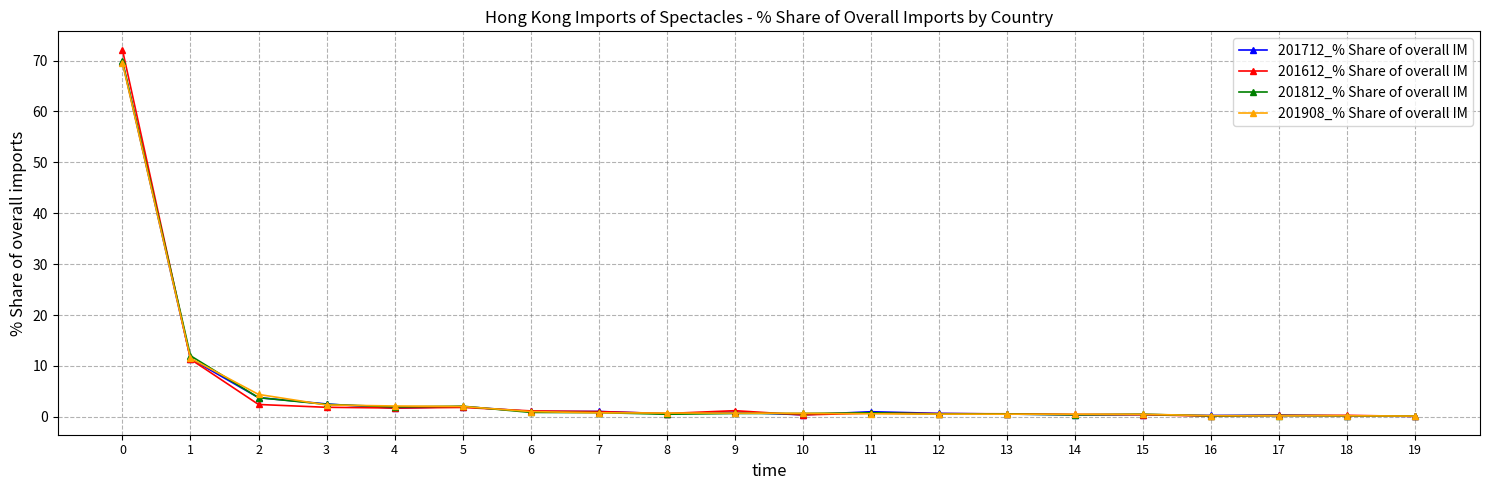

True or false: 201612_% Share of overall IM has more than 2 points higher than both neighbors.

True